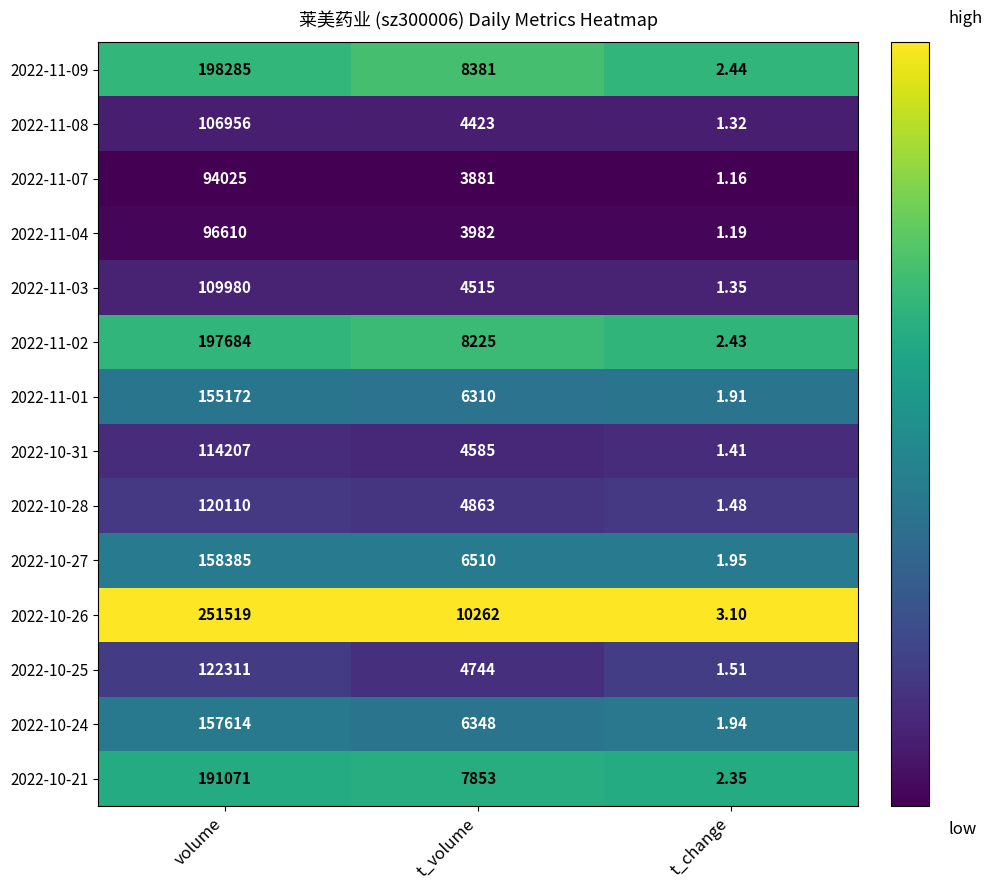

Is the value of 2022-10-31 at volume greater than the value of 2022-10-24 at t_change?

Yes